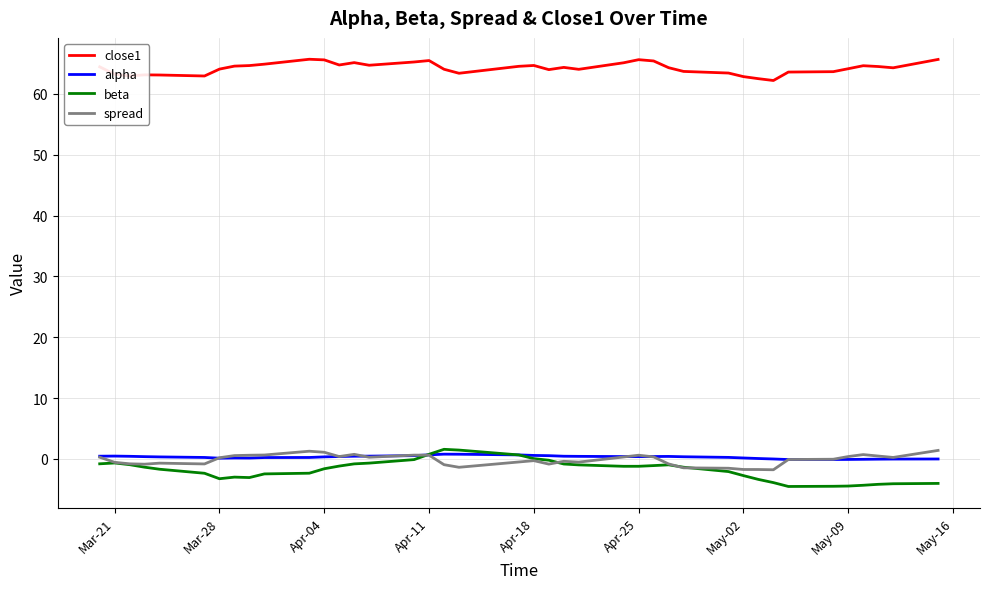

What is the maximum value shown in the chart?

65.7